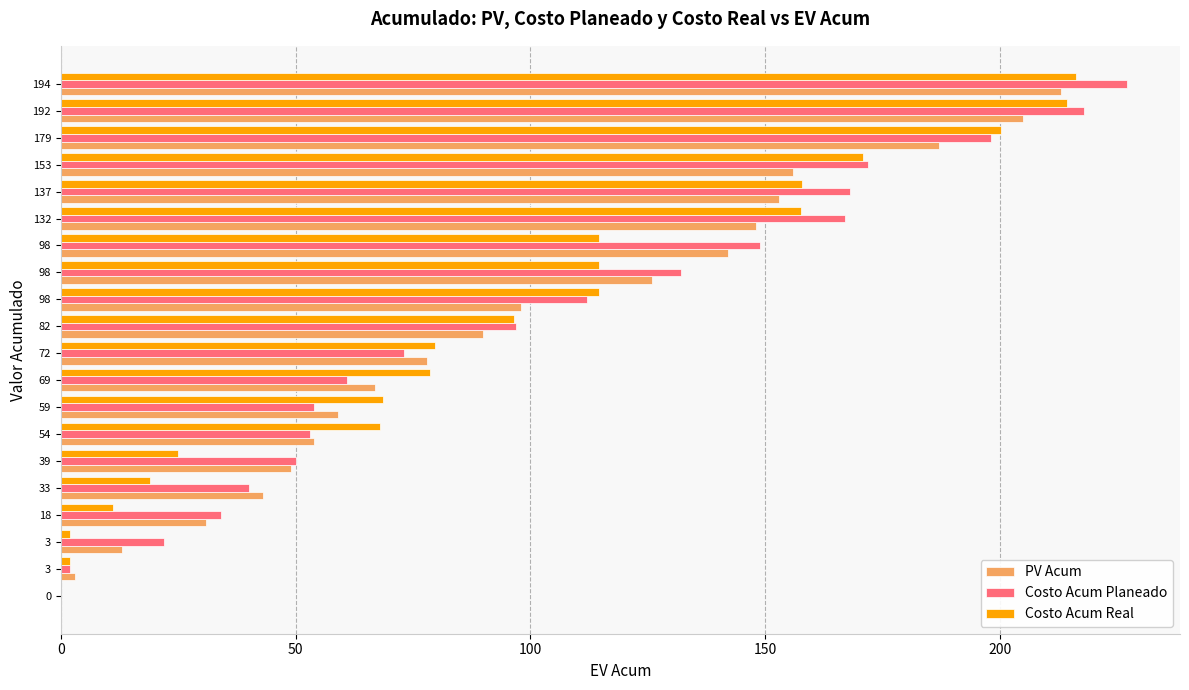

Reading left to right, list all the values displayed in this chart.

PV Acum: 0.0	3.0	13.0	31.0	43.0	49.0	54.0	59.0	67.0	78.0	90.0	98.0	126.0	142.0	148.0	153.0	156.0	187.0	205.0	213.0
Costo Acum Planeado: 0.0	2.0	22.0	34.0	40.0	50.0	53.0	54.0	61.0	73.0	97.0	112.0	132.0	149.0	167.0	168.0	172.0	198.0	218.0	227.0
Costo Acum Real: 0.0	2.0	2.0	11.0	19.0	25.0	68.0	68.5	78.6	79.6	96.6	114.6	114.6	114.6	157.6	157.8	170.8	200.3	214.3	216.3